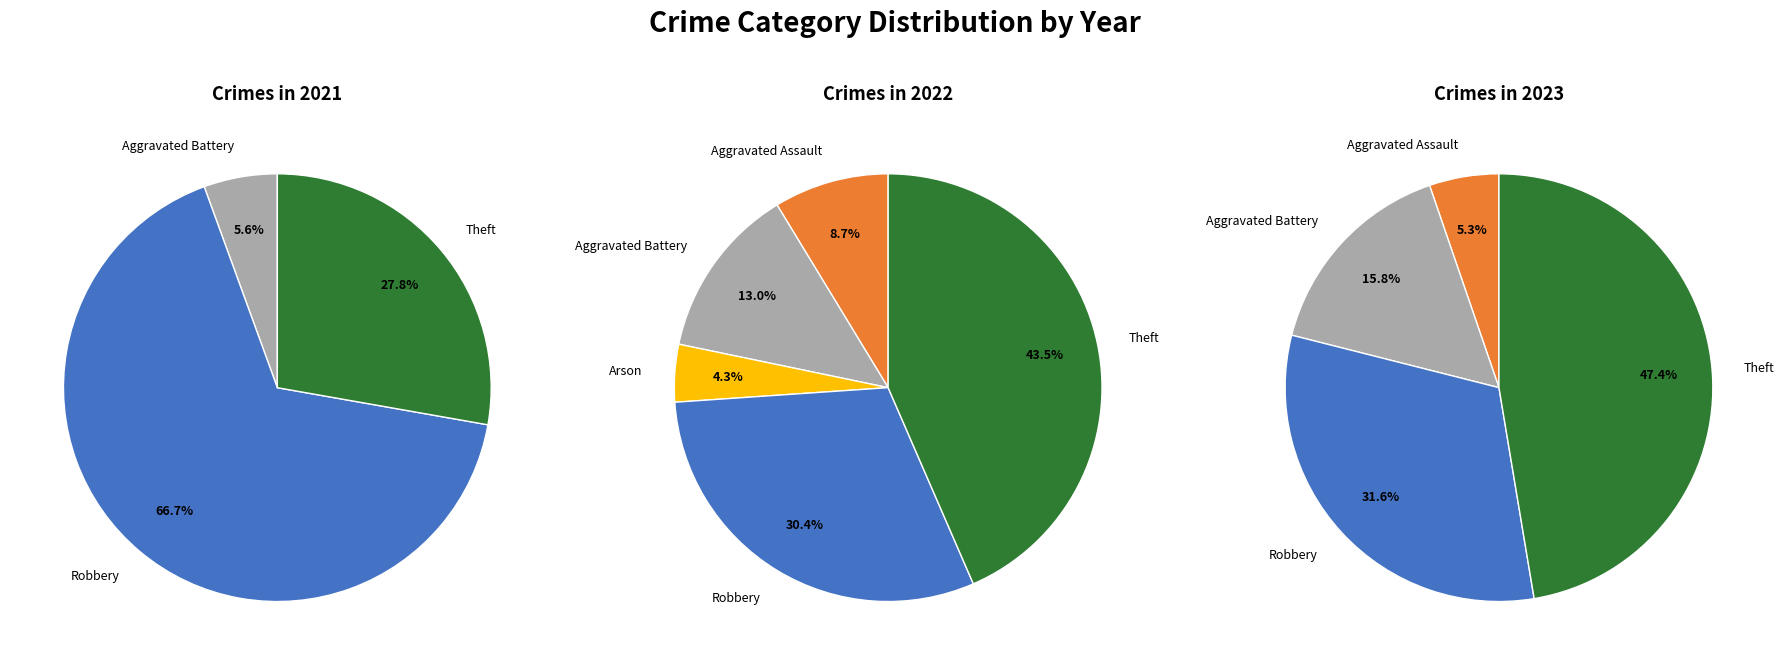

To the nearest percent, what percentage of the pie is Robbery?

32%